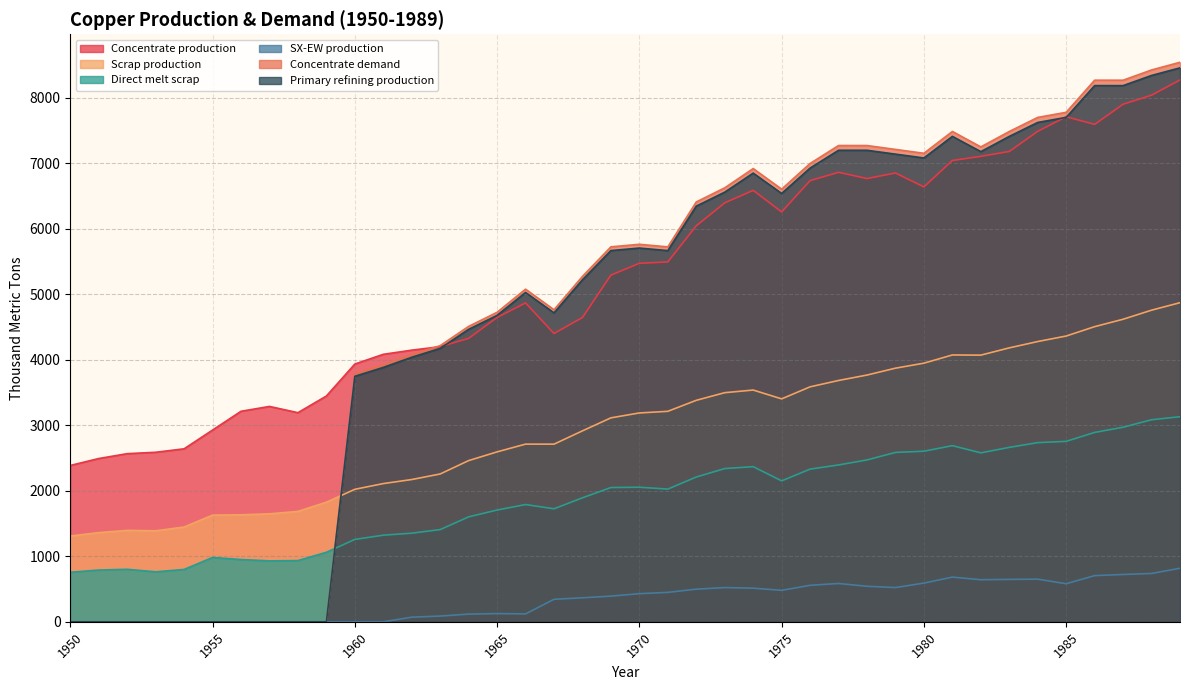

Is the value of Direct melt scrap at 1979 greater than the value of SX-EW production at 1957?

Yes